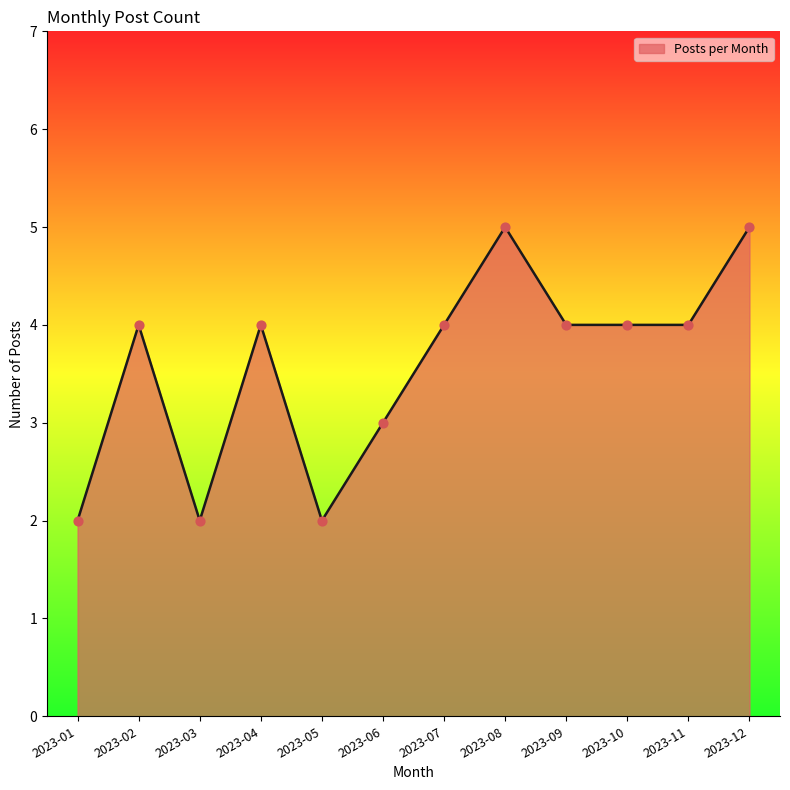

What is the change in value from 2023-03 to 2023-07?

+2